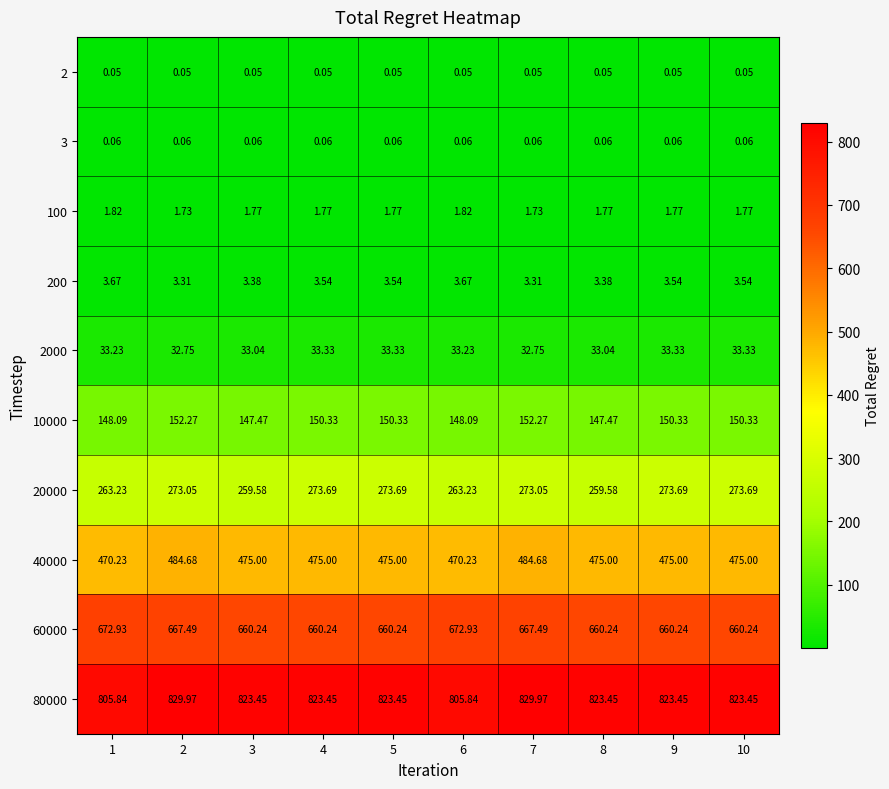

Count the number of data series in this chart.

10